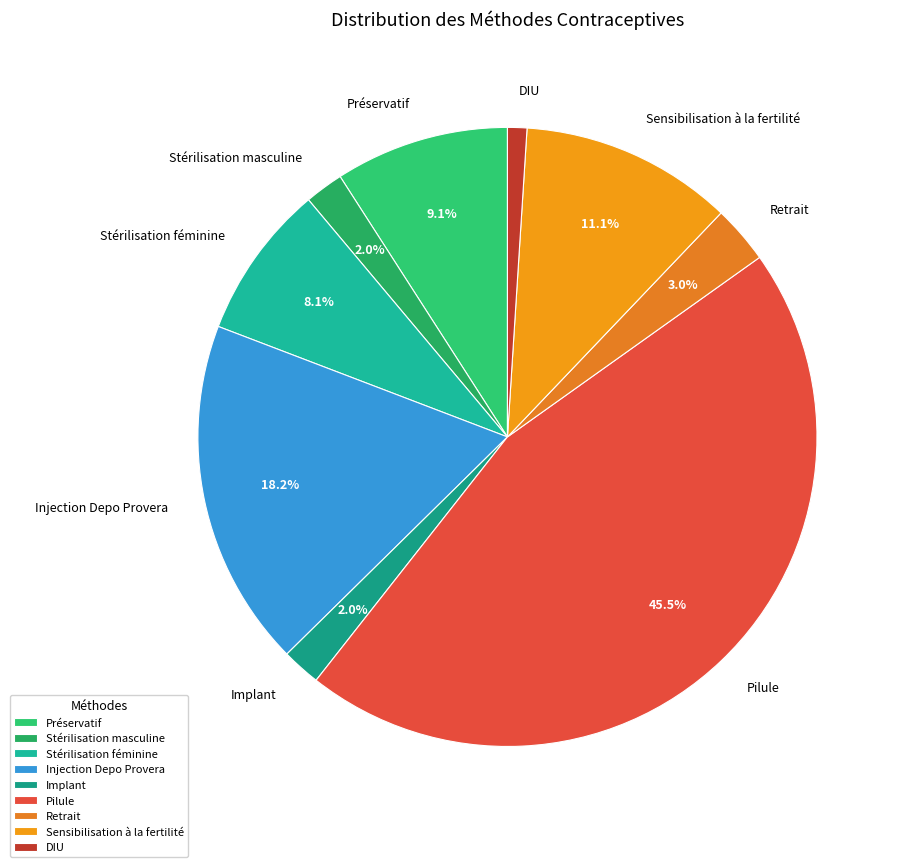

To the nearest percent, what portion does Sensibilisation à la fertilité represent?

11%